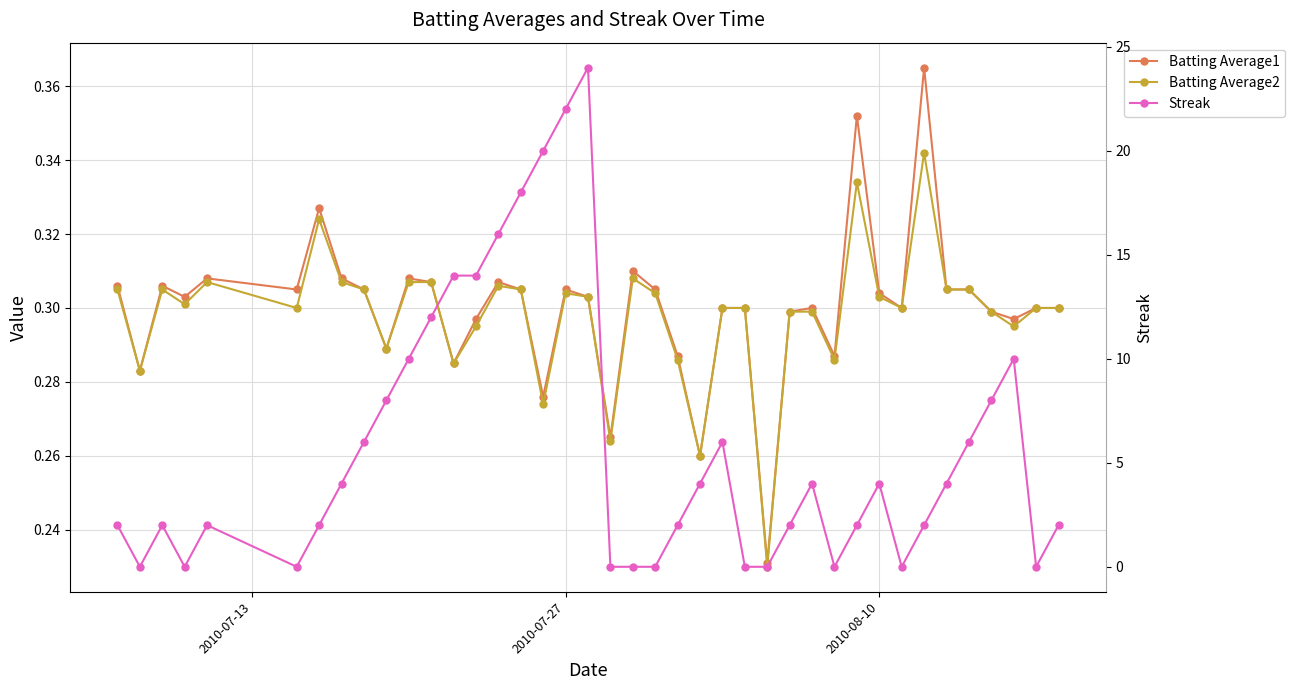

How many interior local valleys does the Batting Average2 series have?

12